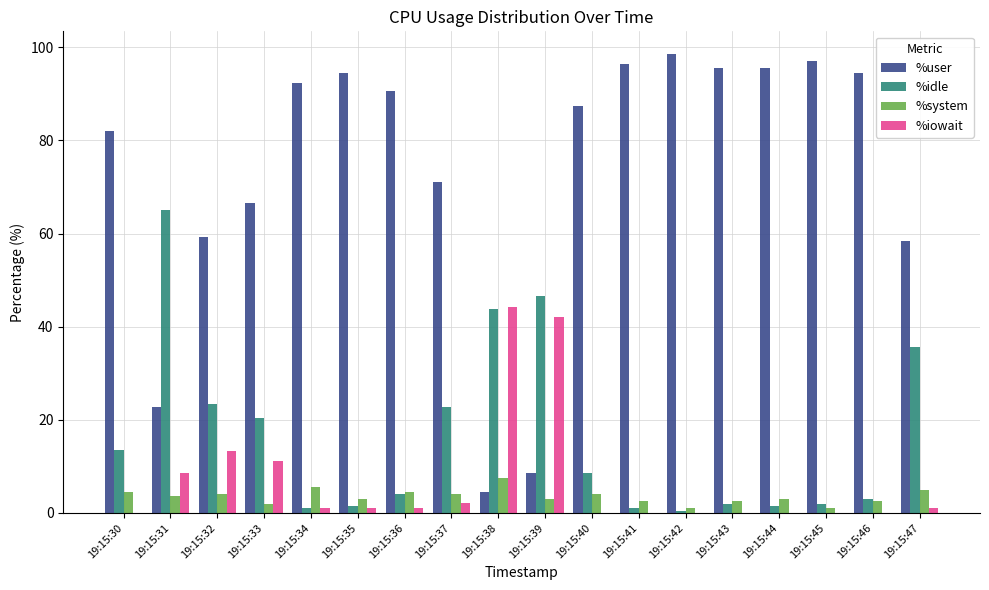

What is the sum of all %user values?

1315.0